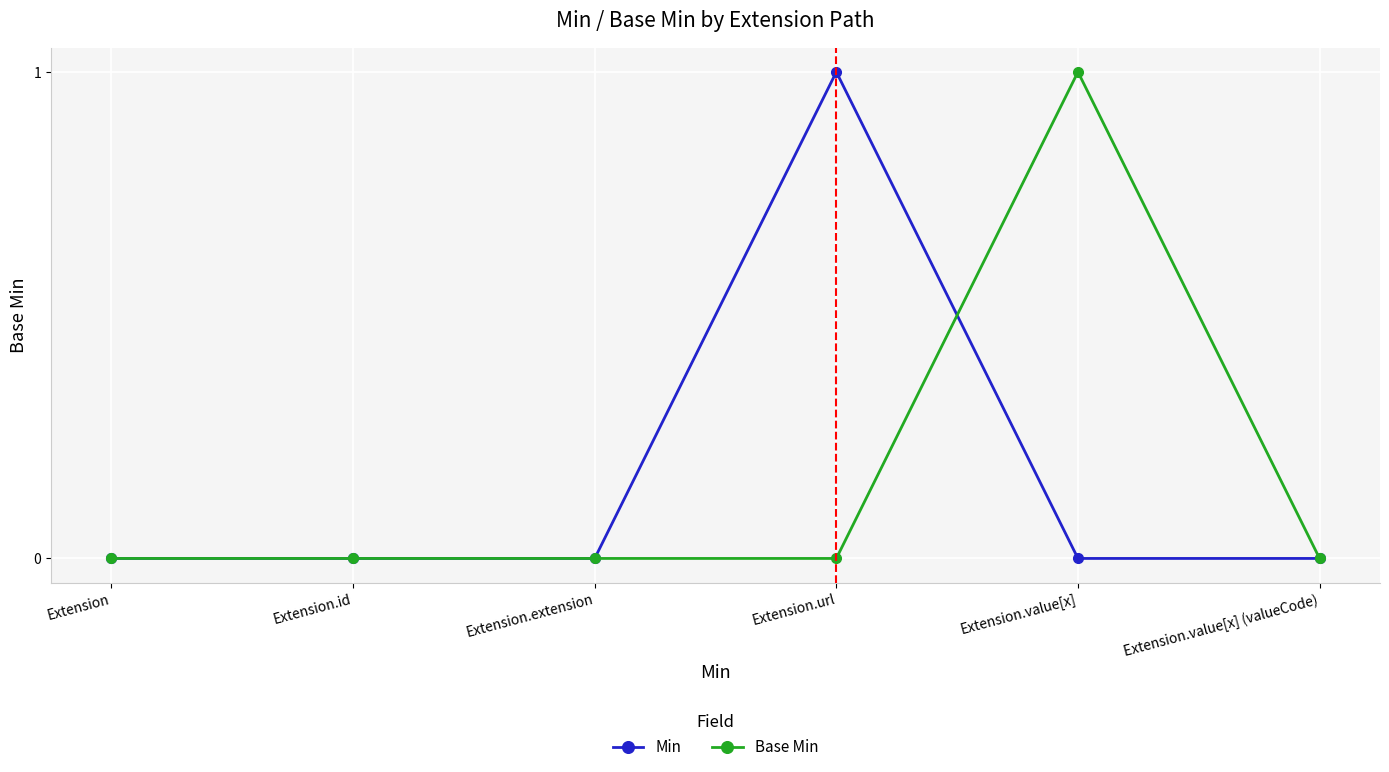

Between Extension.url and Extension.value[x] (valueCode), which series saw the biggest shift?

Min